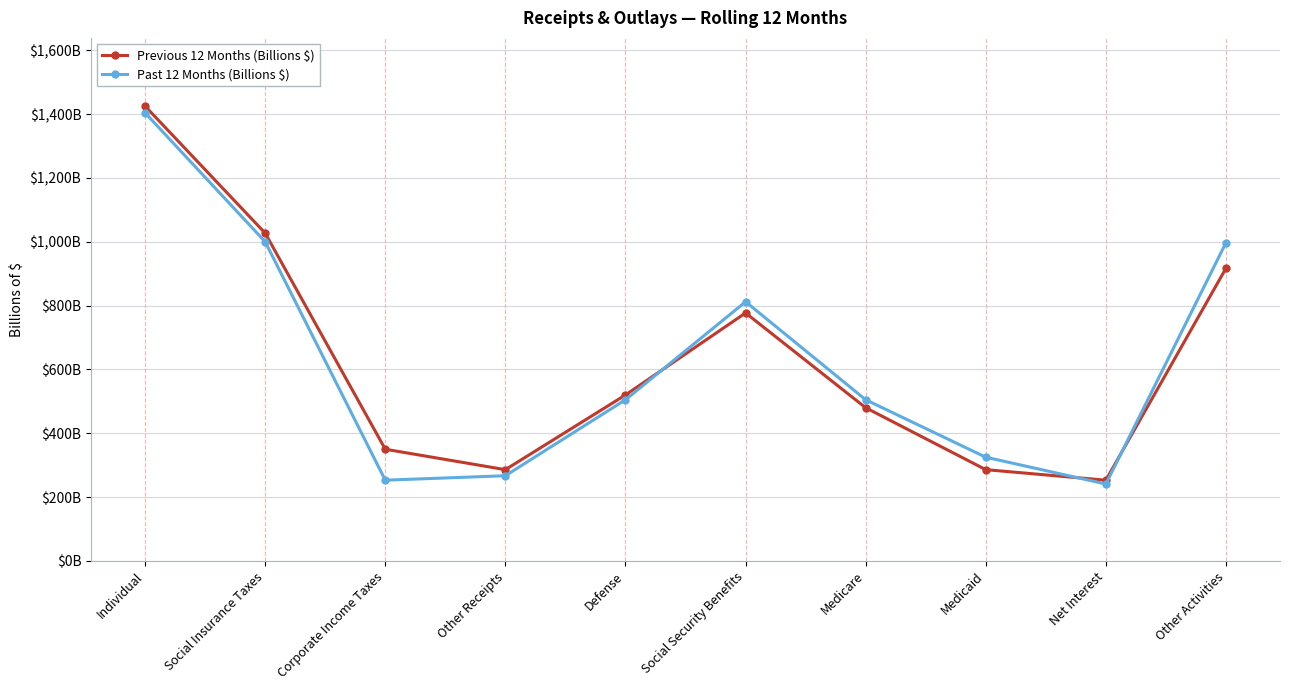

Does the chart display data point markers on the line(s)?

Yes